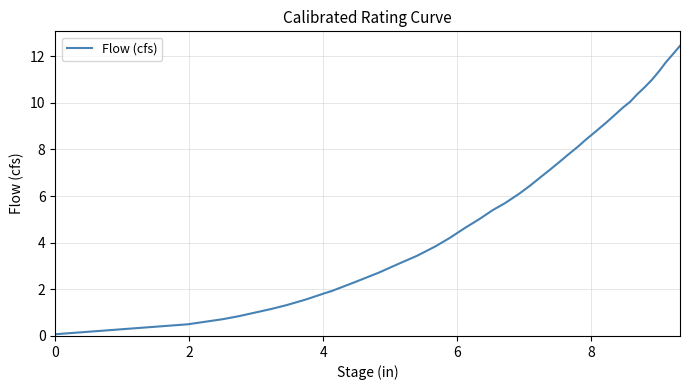

What is the difference between the maximum and minimum values?

12.4